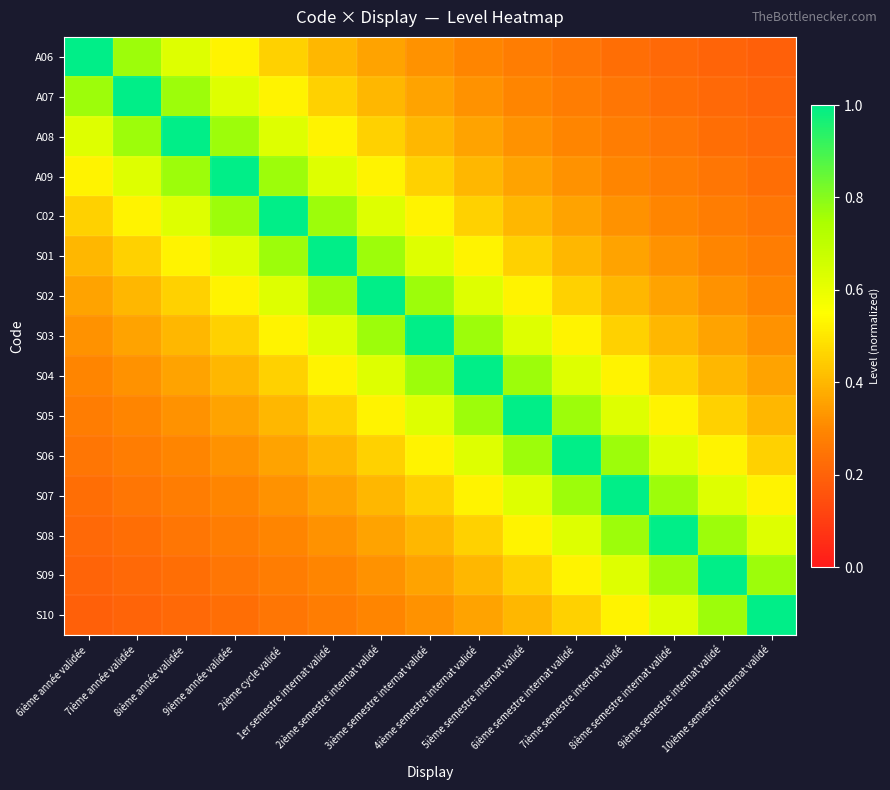

Reading right to left, transcribe all the data shown in this chart.

A06: 10ième semestre internat validé=0.2	9ième semestre internat validé=0.2	8ième semestre internat validé=0.2	7ième semestre internat validé=0.2	6ième semestre internat validé=0.2	5ième semestre internat validé=0.3	4ième semestre internat validé=0.3	3ième semestre internat validé=0.3	2ième semestre internat validé=0.4	1er semestre internat validé=0.4	2ième cycle validé=0.5	9ième année validée=0.5	8ième année validée=0.6	7ième année validée=0.8	6ième année validée=1.0
A07: 10ième semestre internat validé=0.2	9ième semestre internat validé=0.2	8ième semestre internat validé=0.2	7ième semestre internat validé=0.2	6ième semestre internat validé=0.3	5ième semestre internat validé=0.3	4ième semestre internat validé=0.3	3ième semestre internat validé=0.4	2ième semestre internat validé=0.4	1er semestre internat validé=0.5	2ième cycle validé=0.5	9ième année validée=0.6	8ième année validée=0.8	7ième année validée=1.0	6ième année validée=0.8
A08: 10ième semestre internat validé=0.2	9ième semestre internat validé=0.2	8ième semestre internat validé=0.2	7ième semestre internat validé=0.3	6ième semestre internat validé=0.3	5ième semestre internat validé=0.3	4ième semestre internat validé=0.4	3ième semestre internat validé=0.4	2ième semestre internat validé=0.5	1er semestre internat validé=0.5	2ième cycle validé=0.6	9ième année validée=0.8	8ième année validée=1.0	7ième année validée=0.8	6ième année validée=0.6
A09: 10ième semestre internat validé=0.2	9ième semestre internat validé=0.2	8ième semestre internat validé=0.3	7ième semestre internat validé=0.3	6ième semestre internat validé=0.3	5ième semestre internat validé=0.4	4ième semestre internat validé=0.4	3ième semestre internat validé=0.5	2ième semestre internat validé=0.5	1er semestre internat validé=0.6	2ième cycle validé=0.8	9ième année validée=1.0	8ième année validée=0.8	7ième année validée=0.6	6ième année validée=0.5
C02: 10ième semestre internat validé=0.2	9ième semestre internat validé=0.3	8ième semestre internat validé=0.3	7ième semestre internat validé=0.3	6ième semestre internat validé=0.4	5ième semestre internat validé=0.4	4ième semestre internat validé=0.5	3ième semestre internat validé=0.5	2ième semestre internat validé=0.6	1er semestre internat validé=0.8	2ième cycle validé=1.0	9ième année validée=0.8	8ième année validée=0.6	7ième année validée=0.5	6ième année validée=0.5
S01: 10ième semestre internat validé=0.3	9ième semestre internat validé=0.3	8ième semestre internat validé=0.3	7ième semestre internat validé=0.4	6ième semestre internat validé=0.4	5ième semestre internat validé=0.5	4ième semestre internat validé=0.5	3ième semestre internat validé=0.6	2ième semestre internat validé=0.8	1er semestre internat validé=1.0	2ième cycle validé=0.8	9ième année validée=0.6	8ième année validée=0.5	7ième année validée=0.5	6ième année validée=0.4
S02: 10ième semestre internat validé=0.3	9ième semestre internat validé=0.3	8ième semestre internat validé=0.4	7ième semestre internat validé=0.4	6ième semestre internat validé=0.5	5ième semestre internat validé=0.5	4ième semestre internat validé=0.6	3ième semestre internat validé=0.8	2ième semestre internat validé=1.0	1er semestre internat validé=0.8	2ième cycle validé=0.6	9ième année validée=0.5	8ième année validée=0.5	7ième année validée=0.4	6ième année validée=0.4
S03: 10ième semestre internat validé=0.3	9ième semestre internat validé=0.4	8ième semestre internat validé=0.4	7ième semestre internat validé=0.5	6ième semestre internat validé=0.5	5ième semestre internat validé=0.6	4ième semestre internat validé=0.8	3ième semestre internat validé=1.0	2ième semestre internat validé=0.8	1er semestre internat validé=0.6	2ième cycle validé=0.5	9ième année validée=0.5	8ième année validée=0.4	7ième année validée=0.4	6ième année validée=0.3
S04: 10ième semestre internat validé=0.4	9ième semestre internat validé=0.4	8ième semestre internat validé=0.5	7ième semestre internat validé=0.5	6ième semestre internat validé=0.6	5ième semestre internat validé=0.8	4ième semestre internat validé=1.0	3ième semestre internat validé=0.8	2ième semestre internat validé=0.6	1er semestre internat validé=0.5	2ième cycle validé=0.5	9ième année validée=0.4	8ième année validée=0.4	7ième année validée=0.3	6ième année validée=0.3
S05: 10ième semestre internat validé=0.4	9ième semestre internat validé=0.5	8ième semestre internat validé=0.5	7ième semestre internat validé=0.6	6ième semestre internat validé=0.8	5ième semestre internat validé=1.0	4ième semestre internat validé=0.8	3ième semestre internat validé=0.6	2ième semestre internat validé=0.5	1er semestre internat validé=0.5	2ième cycle validé=0.4	9ième année validée=0.4	8ième année validée=0.3	7ième année validée=0.3	6ième année validée=0.3
S06: 10ième semestre internat validé=0.5	9ième semestre internat validé=0.5	8ième semestre internat validé=0.6	7ième semestre internat validé=0.8	6ième semestre internat validé=1.0	5ième semestre internat validé=0.8	4ième semestre internat validé=0.6	3ième semestre internat validé=0.5	2ième semestre internat validé=0.5	1er semestre internat validé=0.4	2ième cycle validé=0.4	9ième année validée=0.3	8ième année validée=0.3	7ième année validée=0.3	6ième année validée=0.2
S07: 10ième semestre internat validé=0.5	9ième semestre internat validé=0.6	8ième semestre internat validé=0.8	7ième semestre internat validé=1.0	6ième semestre internat validé=0.8	5ième semestre internat validé=0.6	4ième semestre internat validé=0.5	3ième semestre internat validé=0.5	2ième semestre internat validé=0.4	1er semestre internat validé=0.4	2ième cycle validé=0.3	9ième année validée=0.3	8ième année validée=0.3	7ième année validée=0.2	6ième année validée=0.2
S08: 10ième semestre internat validé=0.6	9ième semestre internat validé=0.8	8ième semestre internat validé=1.0	7ième semestre internat validé=0.8	6ième semestre internat validé=0.6	5ième semestre internat validé=0.5	4ième semestre internat validé=0.5	3ième semestre internat validé=0.4	2ième semestre internat validé=0.4	1er semestre internat validé=0.3	2ième cycle validé=0.3	9ième année validée=0.3	8ième année validée=0.2	7ième année validée=0.2	6ième année validée=0.2
S09: 10ième semestre internat validé=0.8	9ième semestre internat validé=1.0	8ième semestre internat validé=0.8	7ième semestre internat validé=0.6	6ième semestre internat validé=0.5	5ième semestre internat validé=0.5	4ième semestre internat validé=0.4	3ième semestre internat validé=0.4	2ième semestre internat validé=0.3	1er semestre internat validé=0.3	2ième cycle validé=0.3	9ième année validée=0.2	8ième année validée=0.2	7ième année validée=0.2	6ième année validée=0.2
S10: 10ième semestre internat validé=1.0	9ième semestre internat validé=0.8	8ième semestre internat validé=0.6	7ième semestre internat validé=0.5	6ième semestre internat validé=0.5	5ième semestre internat validé=0.4	4ième semestre internat validé=0.4	3ième semestre internat validé=0.3	2ième semestre internat validé=0.3	1er semestre internat validé=0.3	2ième cycle validé=0.2	9ième année validée=0.2	8ième année validée=0.2	7ième année validée=0.2	6ième année validée=0.2